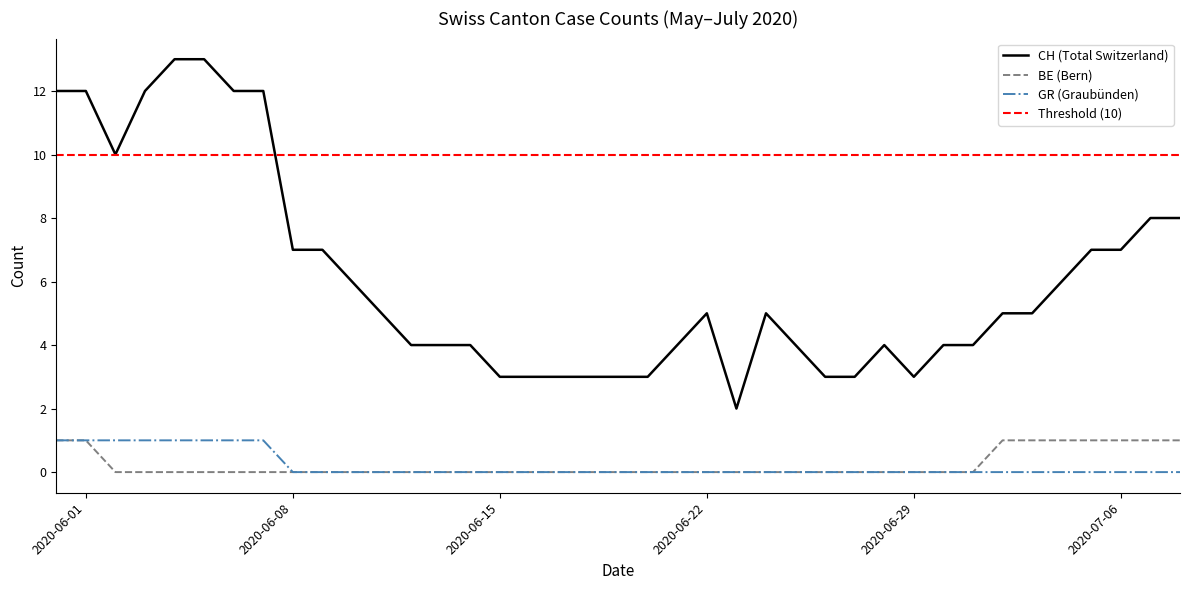

True or false: CH and GR intersect in this chart.

False